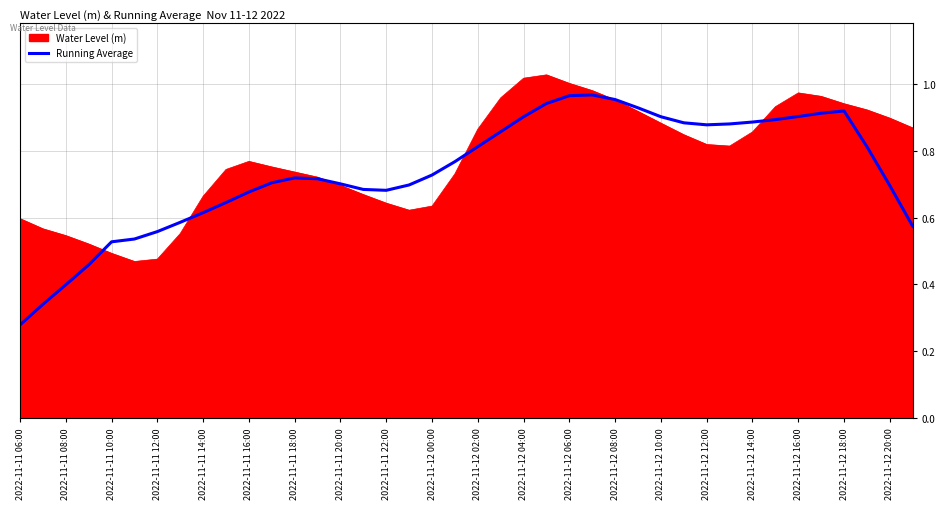

Which series has the widest spread of values?

Running Average